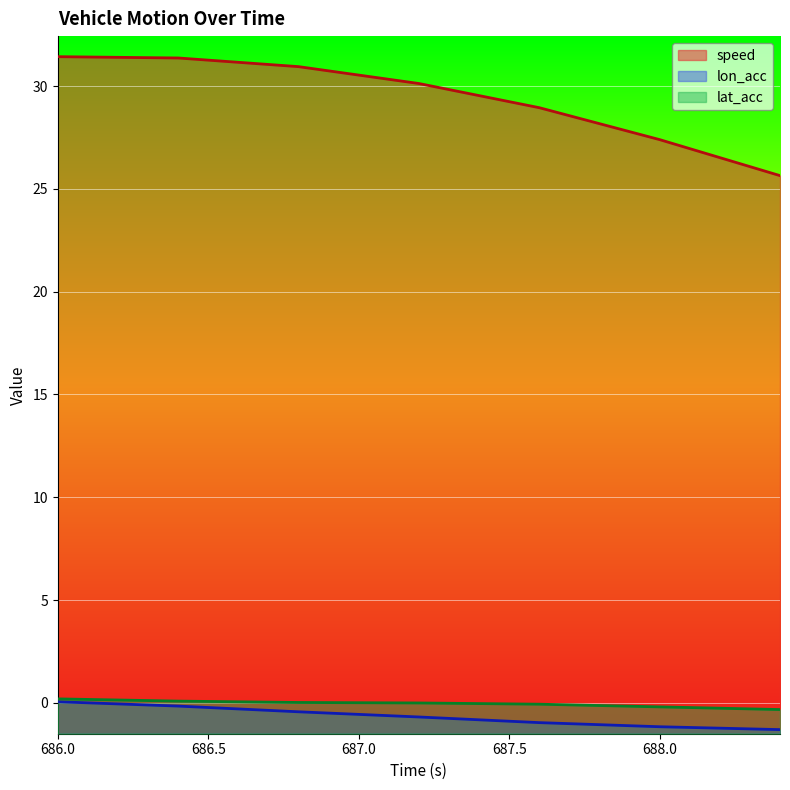

Which series has the largest total across all categories?

speed